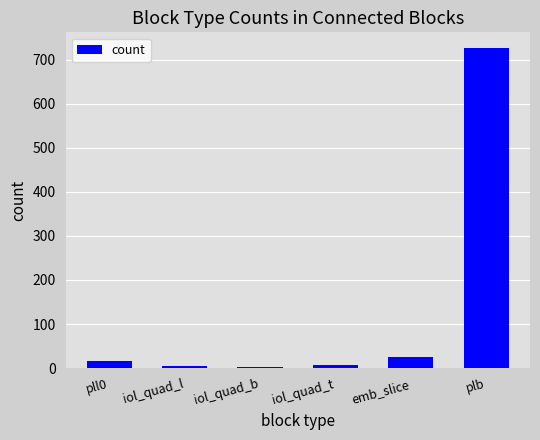

The chart shows a value of 26 at emb_slice. True or false?

True